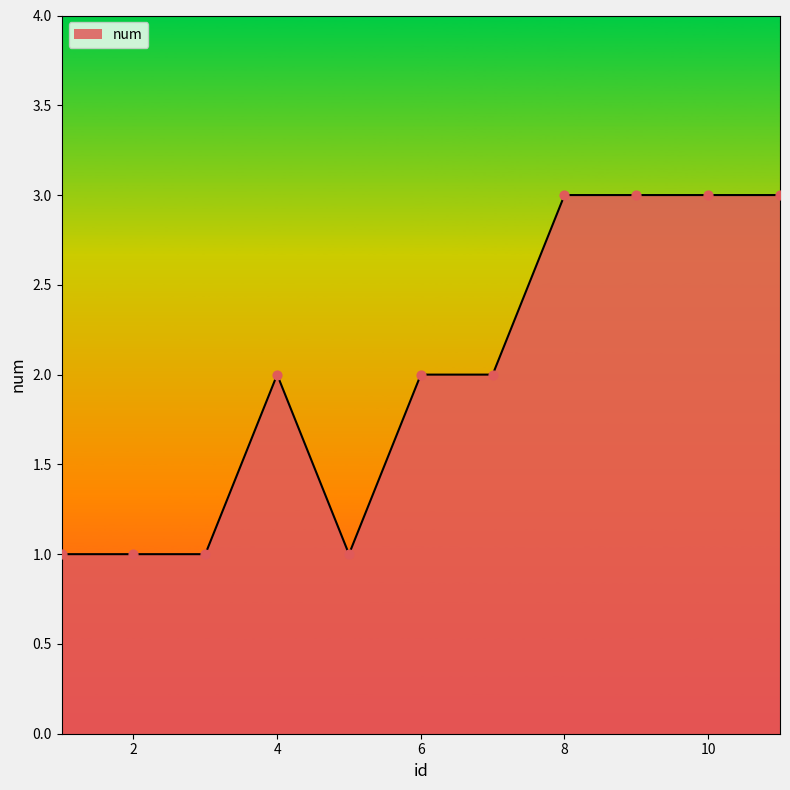

What is the greatest value displayed?

3